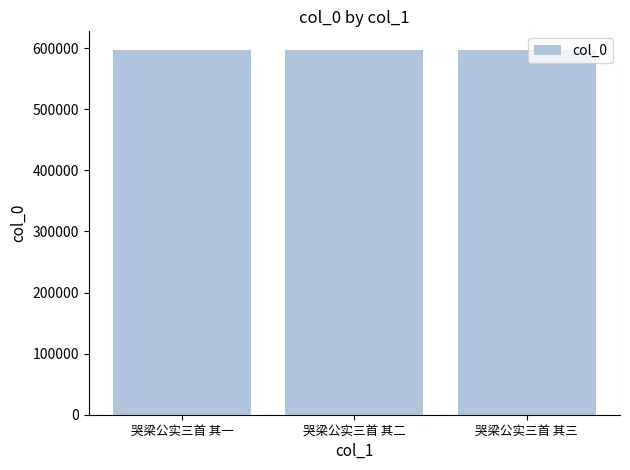

True or false: the data shows 597616 at 哭梁公实三首 其一.

True